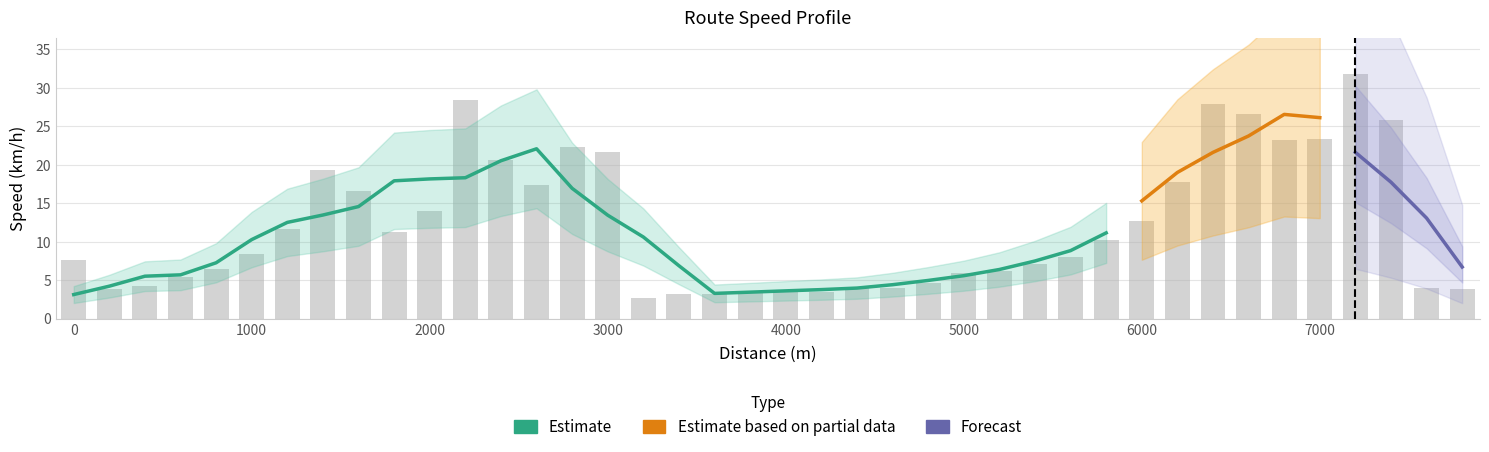

What is the value of the 21st bar from the left?

3.7